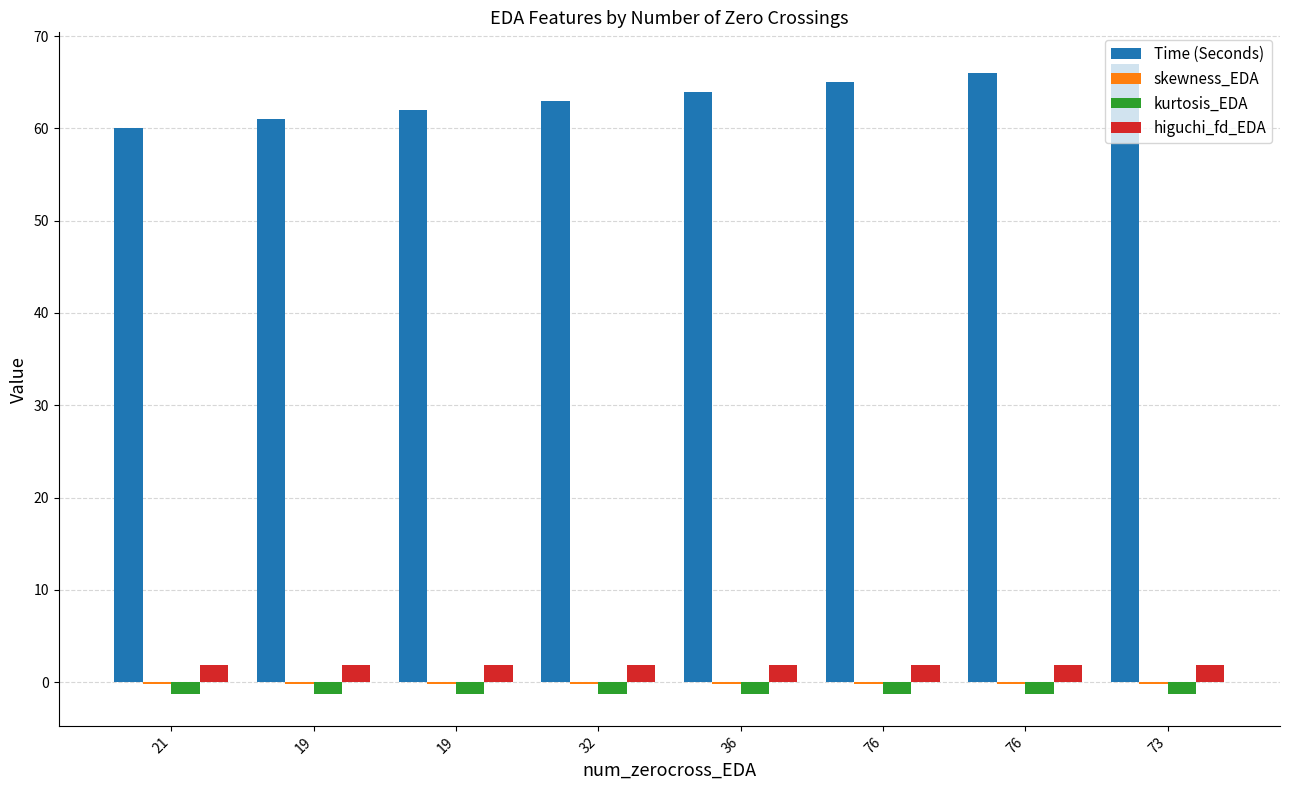

How many groups of bars are there?

8